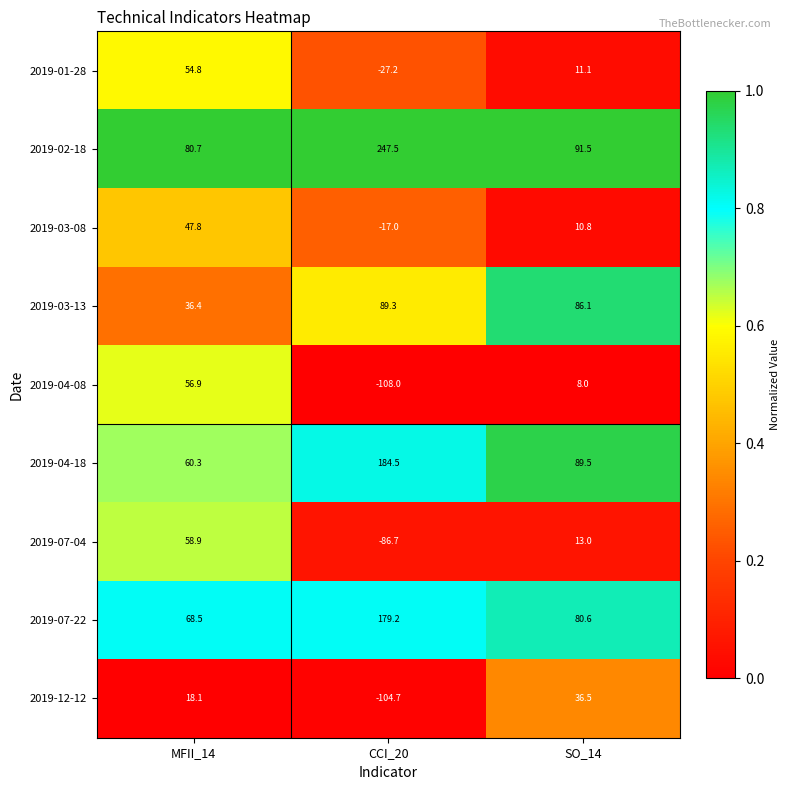

What is the sum of all 2019-12-12 values?

-50.1